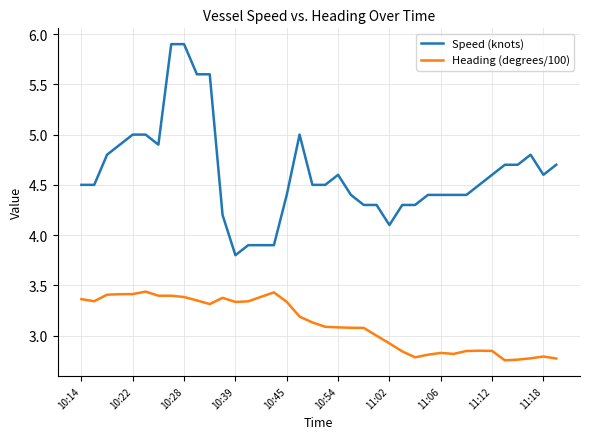

Which series has the largest range (max minus min)?

Speed (knots)